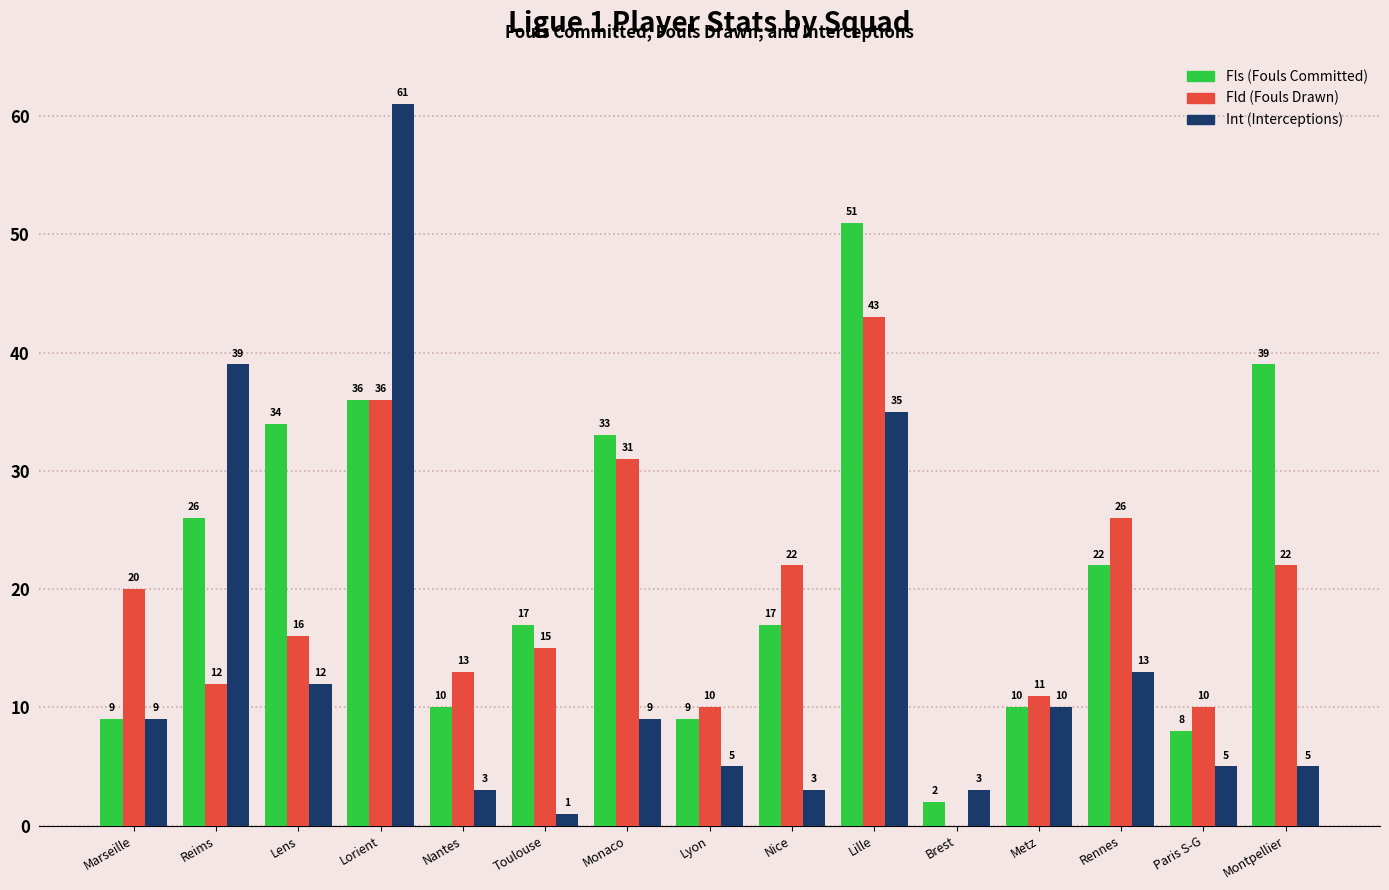

At which category does the chart reach its peak across all series?

Lorient